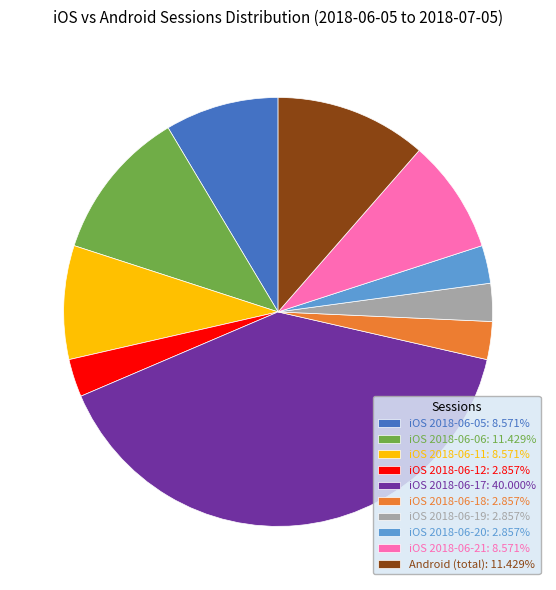

What is the ratio of the value at iOS 2018-06-19: 2.857% to the value at iOS 2018-06-20: 2.857%?

1.0